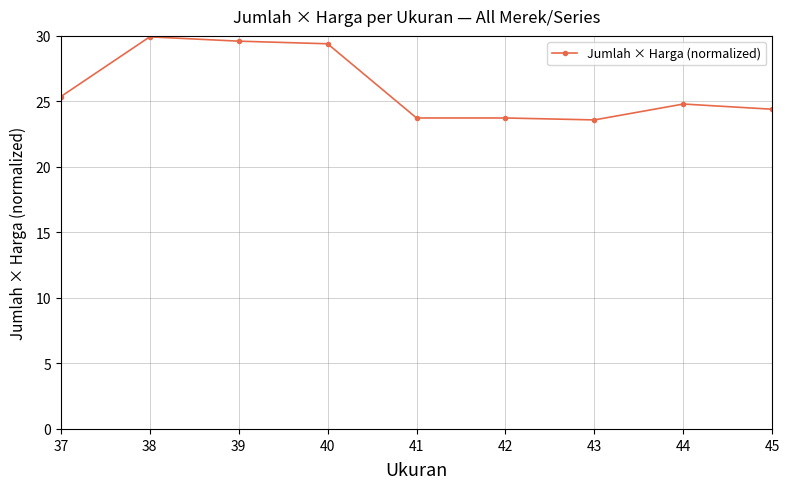

Read the value at 44.

24.8